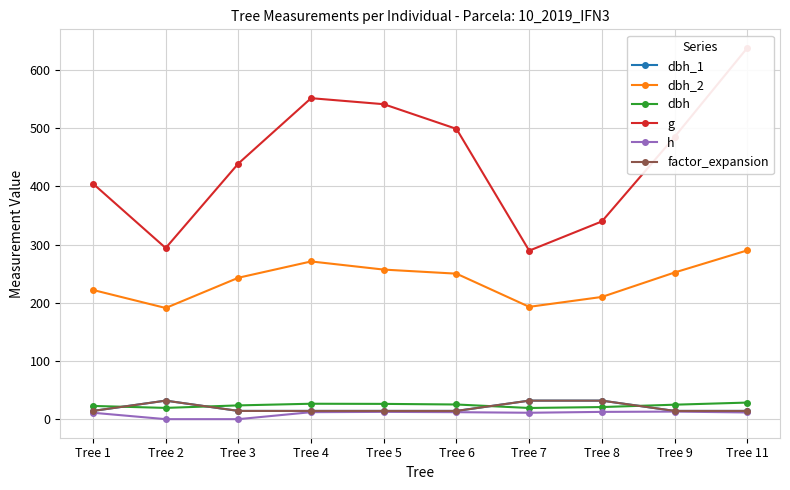

Which label corresponds to the smallest value in the chart?

Tree 2